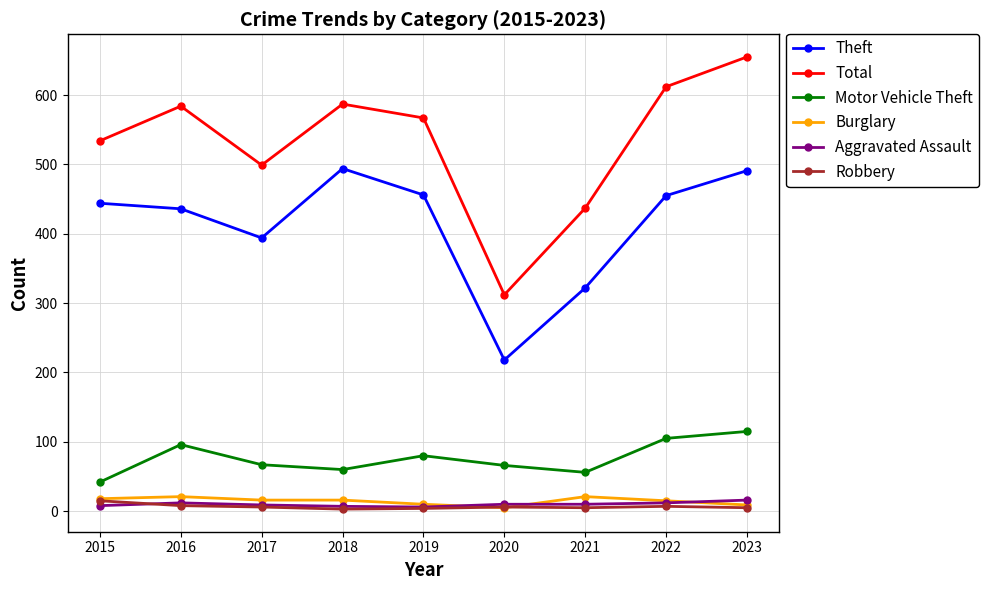

True or false: Theft and Total cross at least once.

False